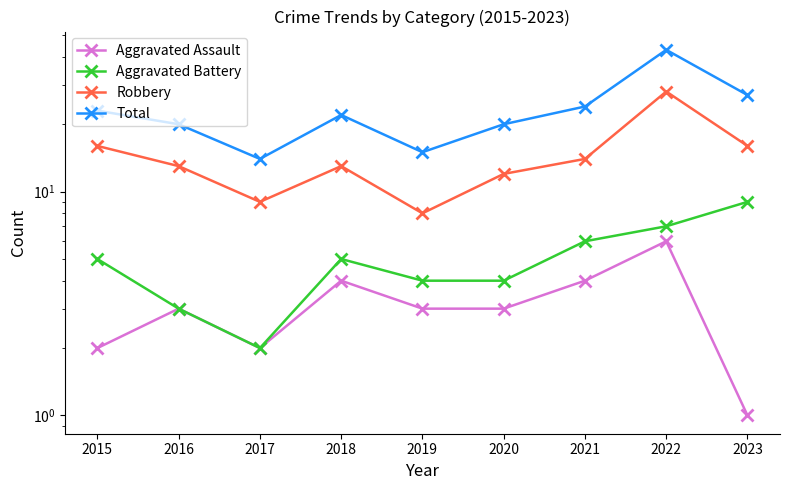

Rank the series at 2021 from highest to lowest value.

Total, Robbery, Aggravated Battery, Aggravated Assault